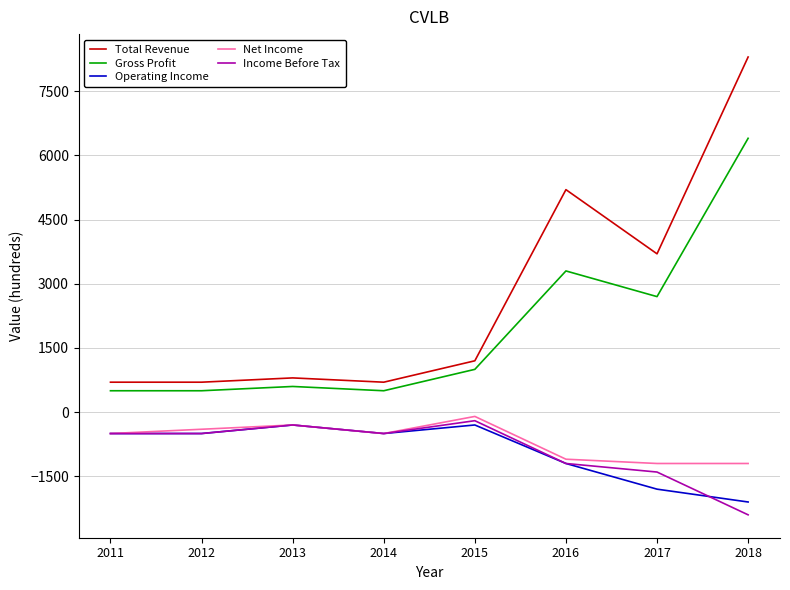

Reading left to right, transcribe all the data shown in this chart.

Total Revenue: 2011=700	2012=700	2013=800	2014=700	2015=1200	2016=5200	2017=3700	2018=8300
Gross Profit: 2011=500	2012=500	2013=600	2014=500	2015=1000	2016=3300	2017=2700	2018=6400
Operating Income: 2011=-500	2012=-500	2013=-300	2014=-500	2015=-300	2016=-1200	2017=-1800	2018=-2100
Net Income: 2011=-500	2012=-400	2013=-300	2014=-500	2015=-100	2016=-1100	2017=-1200	2018=-1200
Income Before Tax: 2011=-500	2012=-500	2013=-300	2014=-500	2015=-200	2016=-1200	2017=-1400	2018=-2400